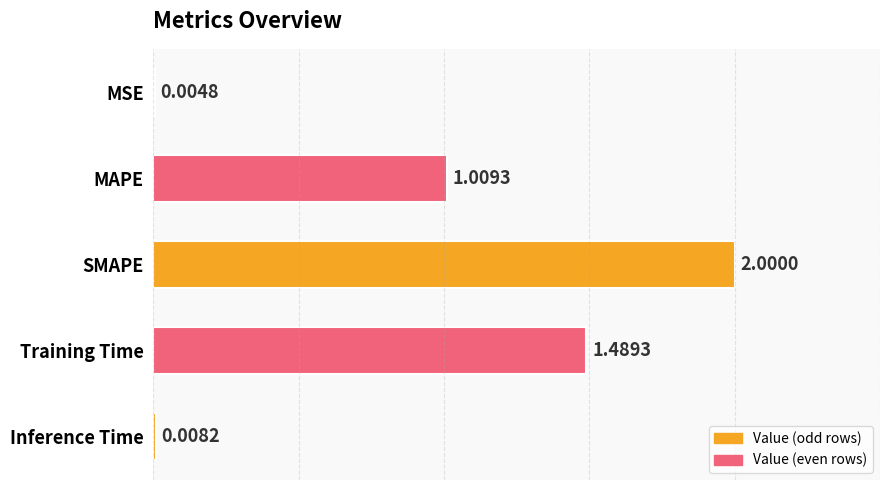

What is the change in value from MAPE to Training Time?

+0.5